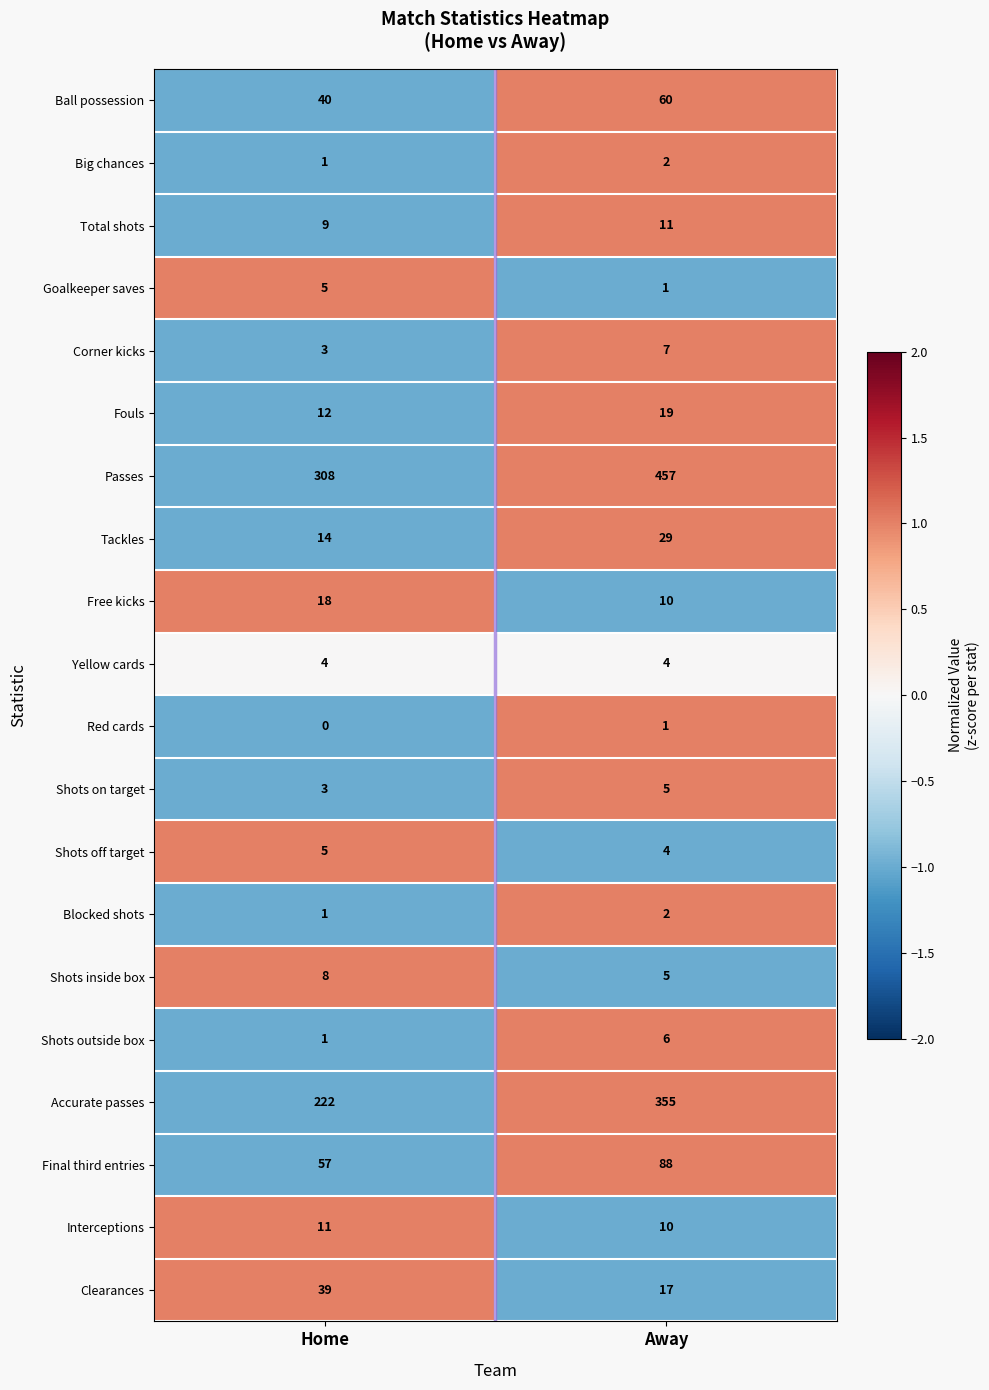

What is the spread (max minus min) of values at Away?

456